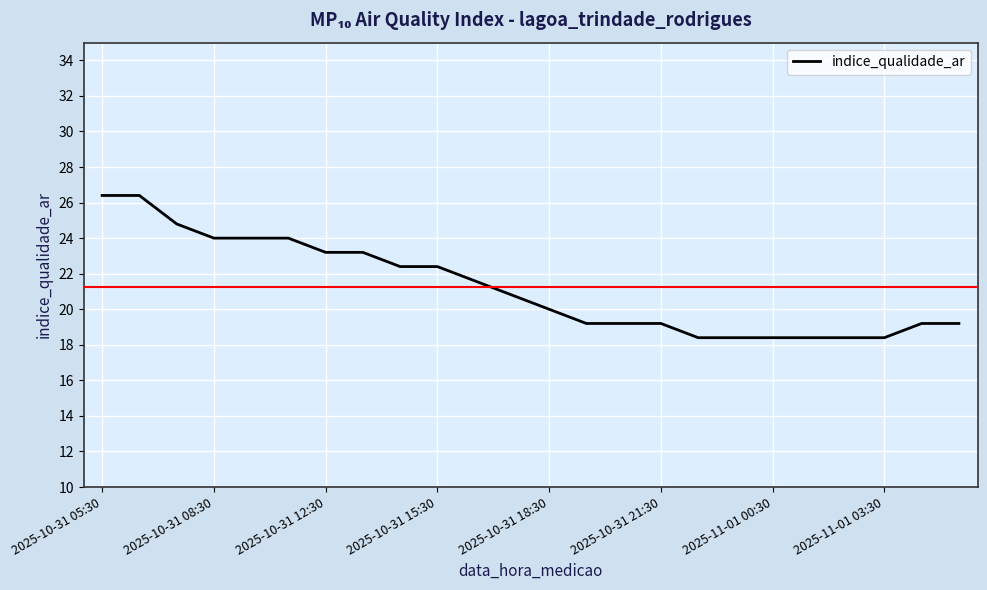

What is the minimum value shown in the chart?

18.4